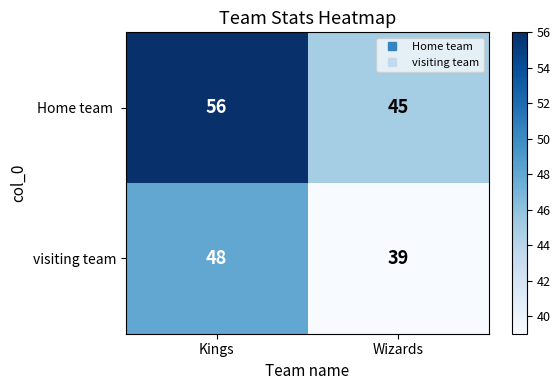

Which category has the highest value across all series?

Kings